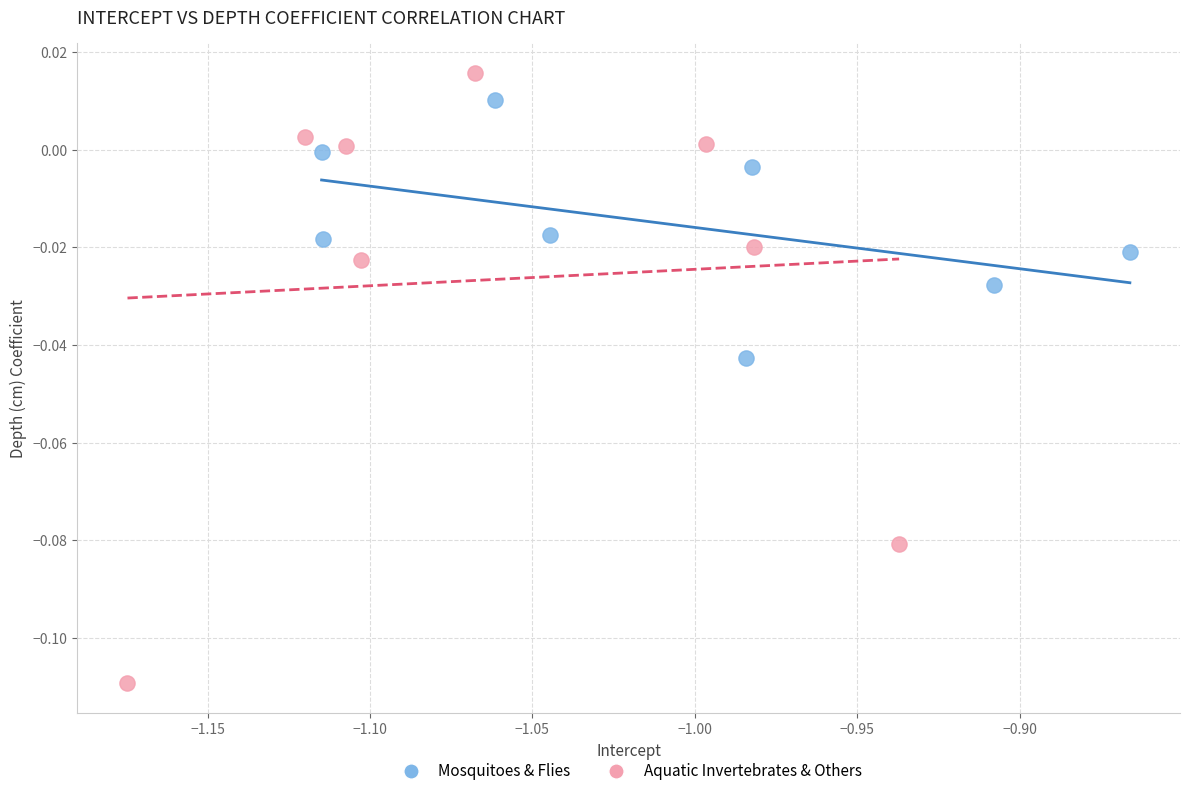

Which series reaches the minimum Y coordinate?

Aquatic Invertebrates & Others